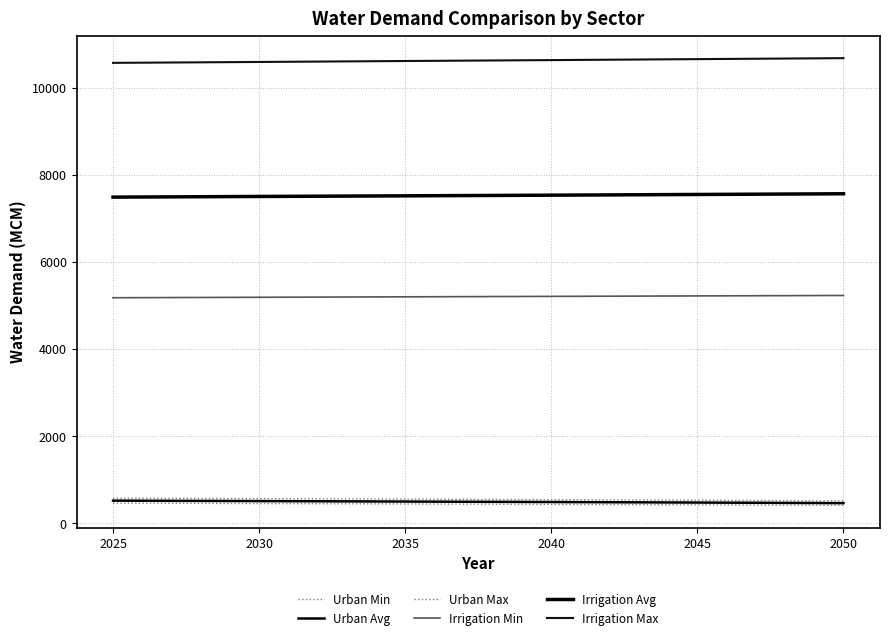

What is the value of the Irrigation Max point at the 1st from the left?

10572.8